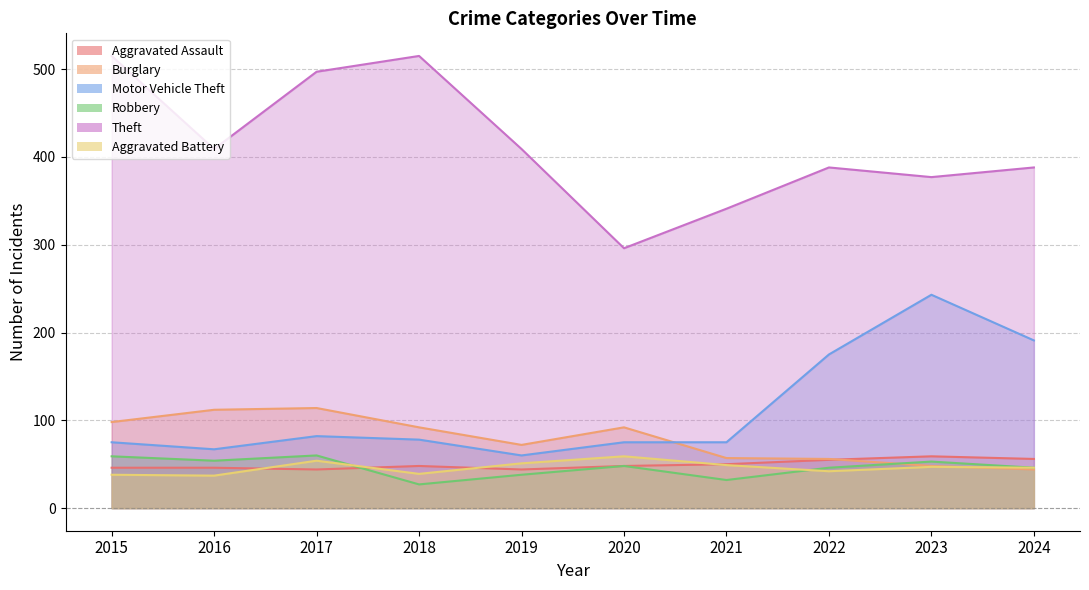

True or false: Robbery and Motor Vehicle Theft cross at least once.

False